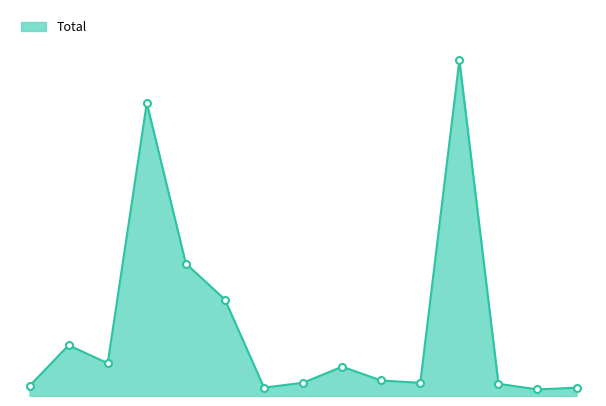

Rank the categories by value from lowest to highest.

EXTRÊME NORD total, ADAMAOUA total, NORD total, Logement de fonction, EST total, SUD OUEST total, NORD OUEST total, SUD total, OUEST total, Salle d'informatique, Magasin, LITTORAL total, CENTRE total, Toilettes/latrines, Total général